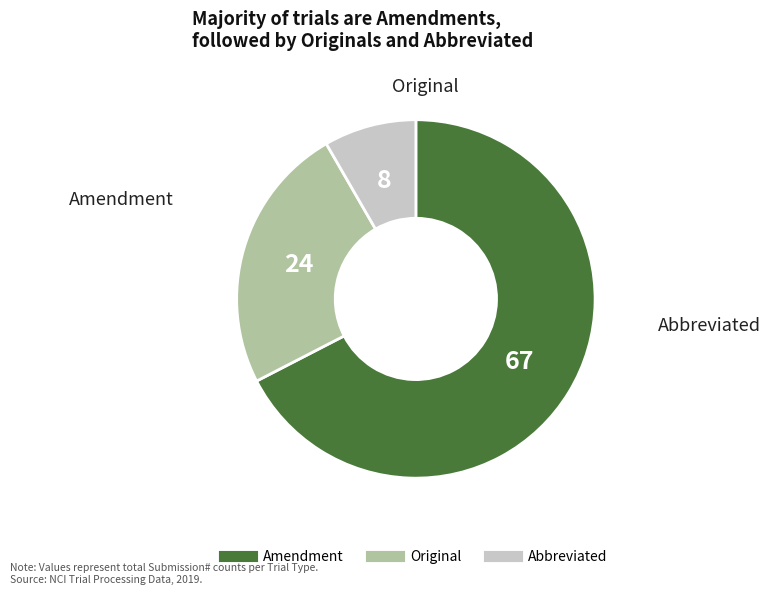

The Original slice represents 34% of the pie. True or false?

False